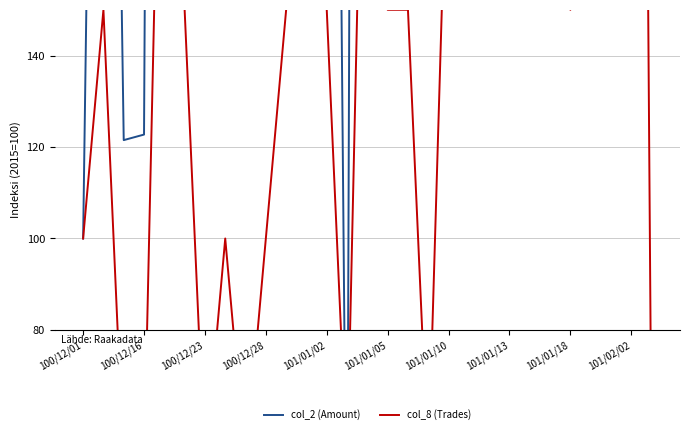

How many lines are shown in the chart?

2